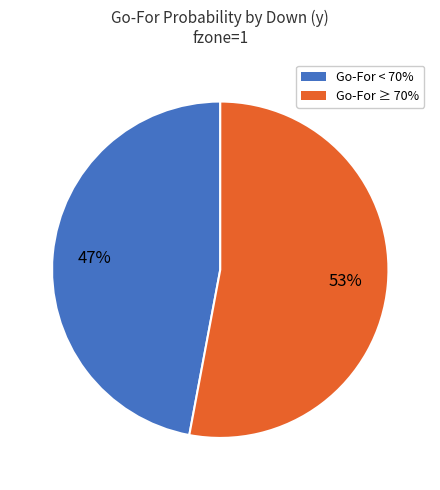

To the nearest percent, what is the average slice percentage?

50%